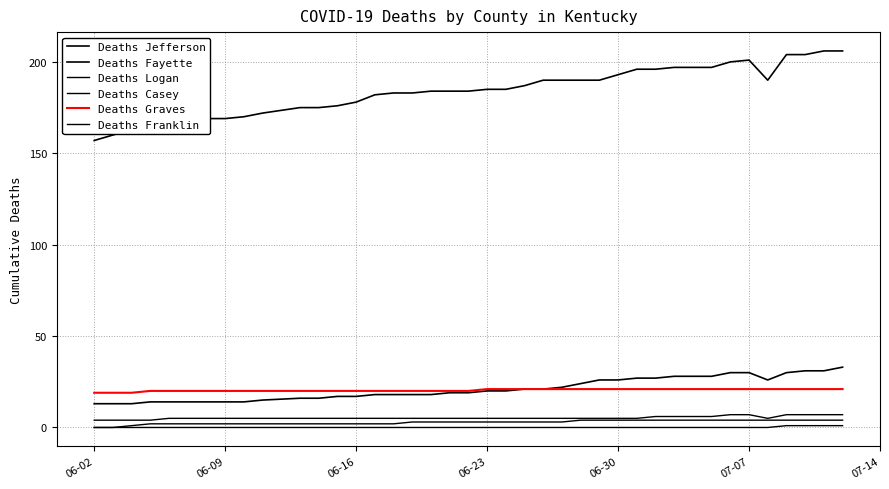

Does the chart display data point markers on the line(s)?

No